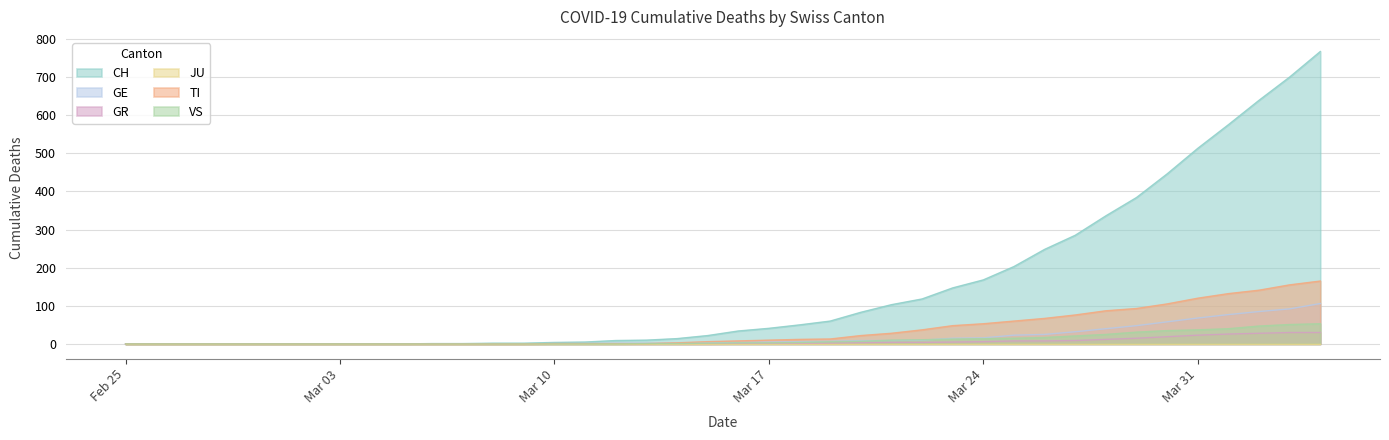

What is the sum of all VS values?

447